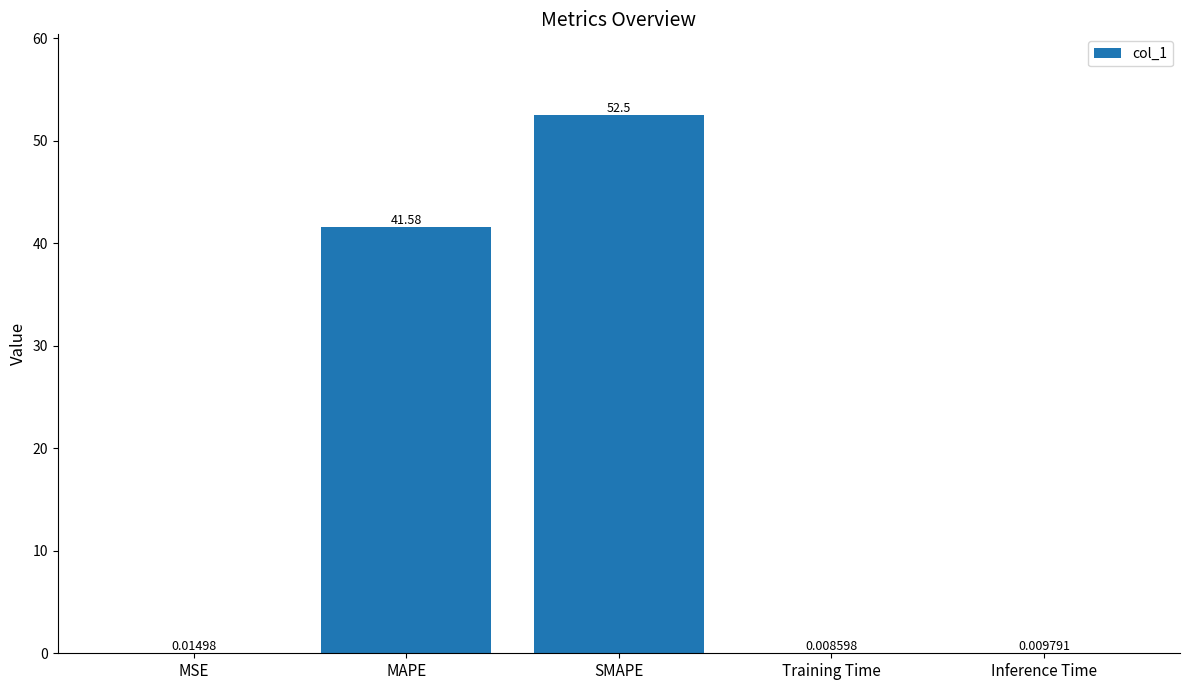

Which category has the highest value across all series?

SMAPE